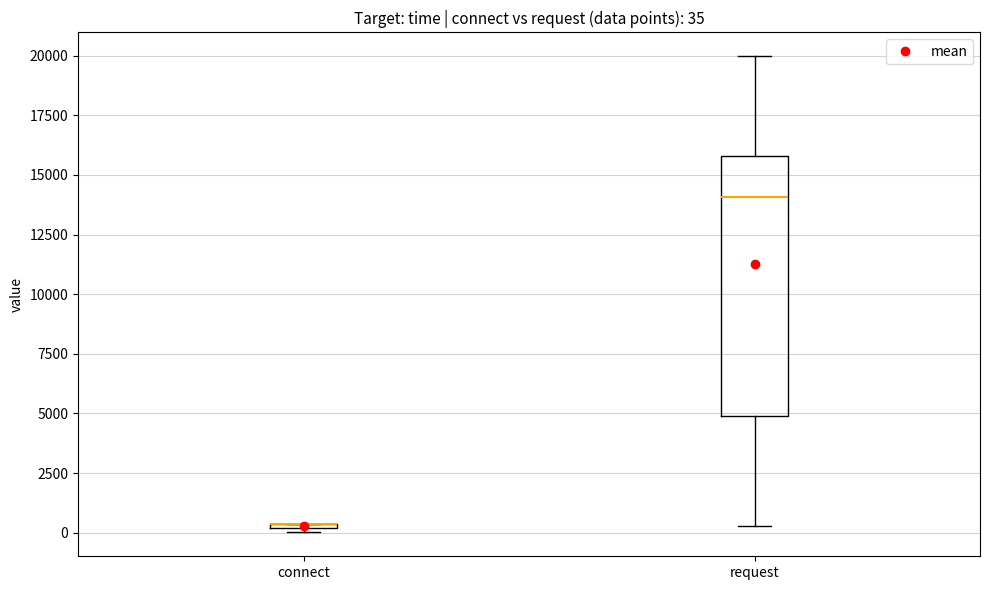

Which box is the tallest, from its lower edge to its upper edge?

request